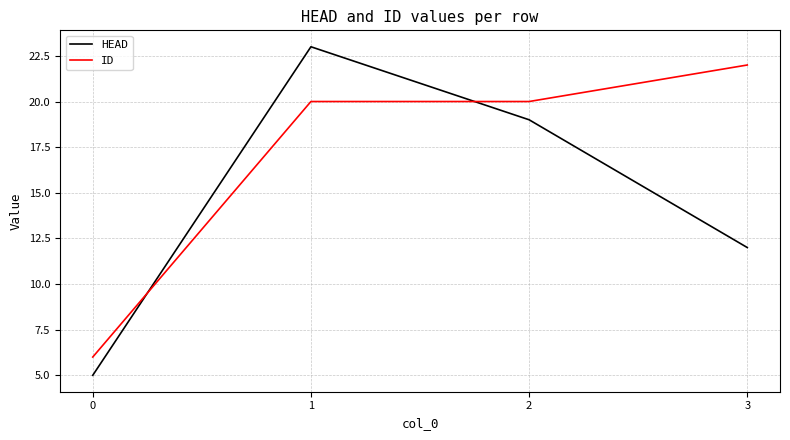

List the series in order of their peak value, lowest first.

ID, HEAD